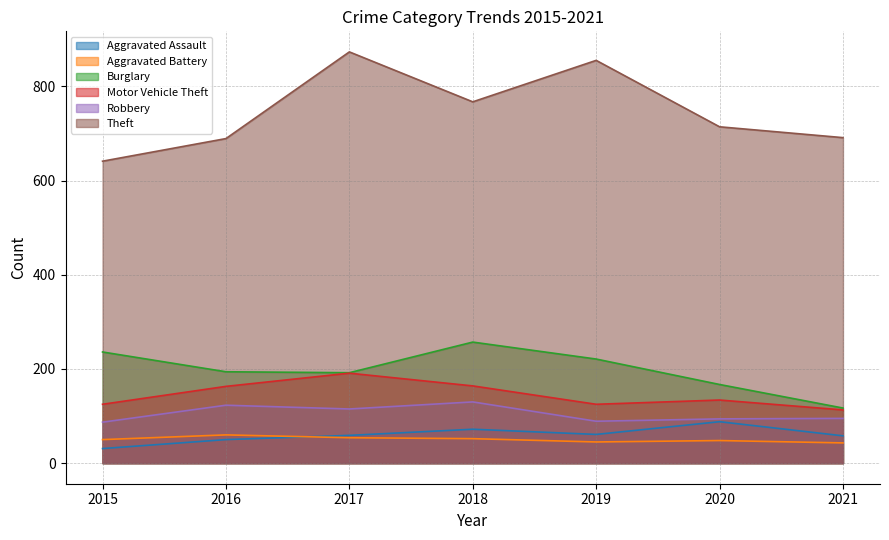

What is the highest value of the Aggravated Battery series?

60